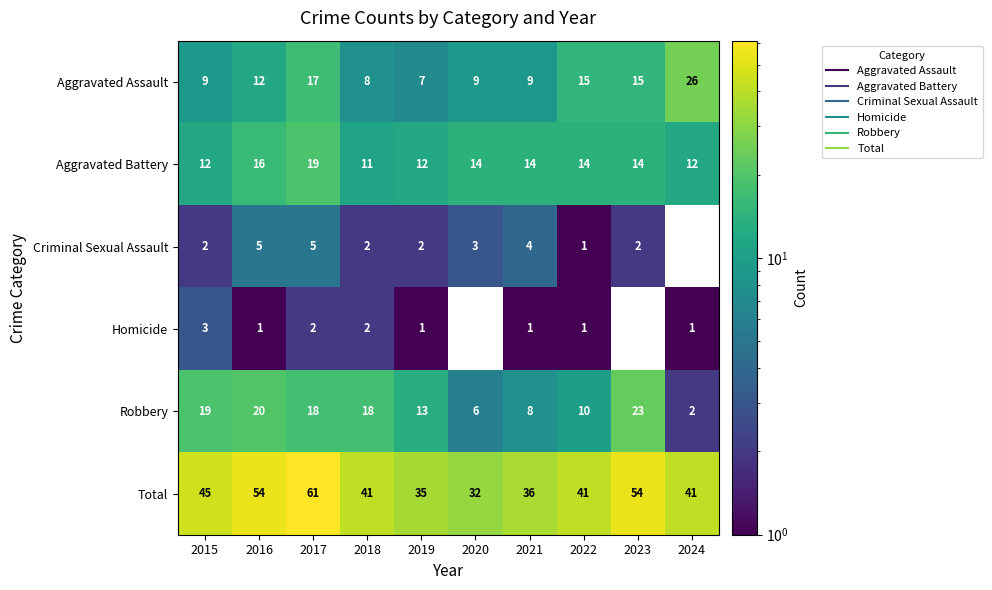

Is the value of Aggravated Assault at 2018 greater than the value of Robbery at 2019?

No